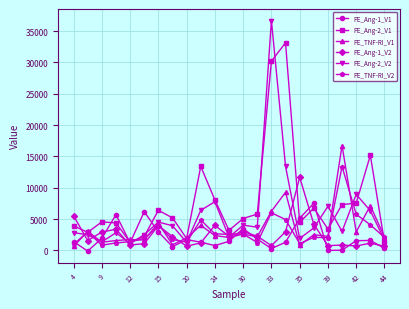

What is the highest value of the PE_Ang-2_V2 series?

36683.5